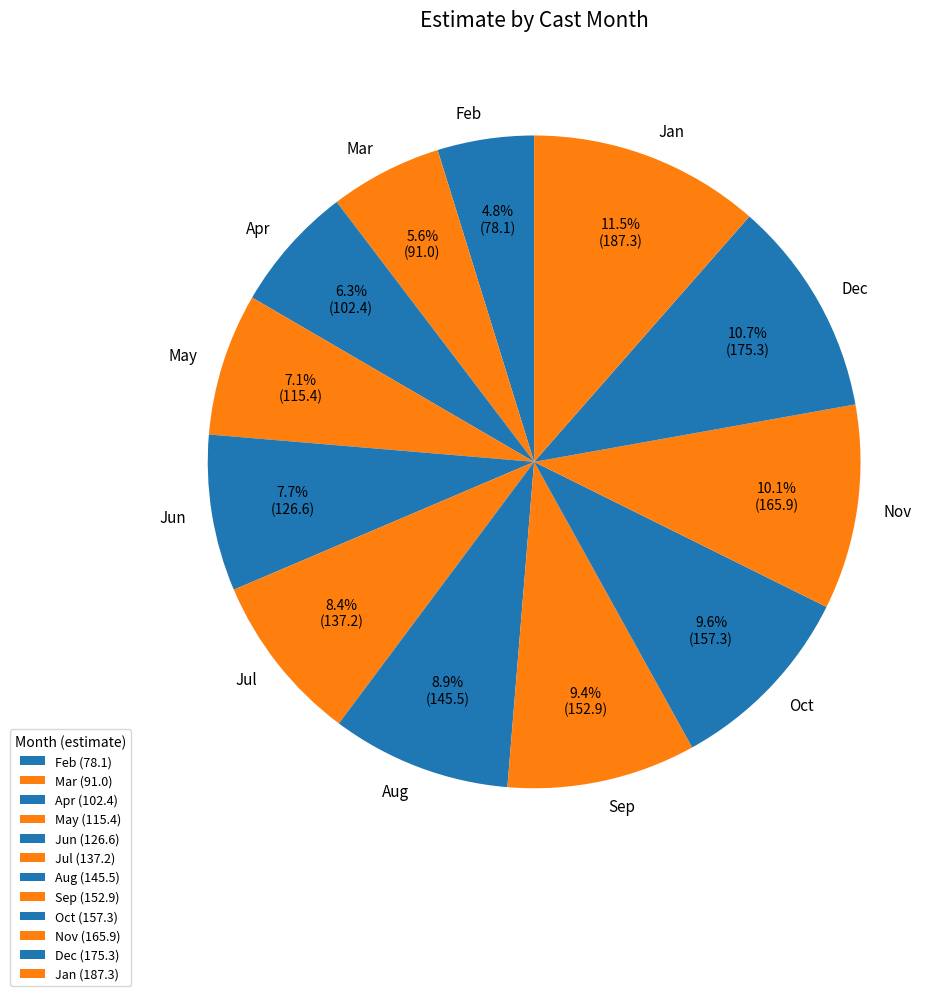

What is the ratio of the value at Jul to the value at May?

1.2